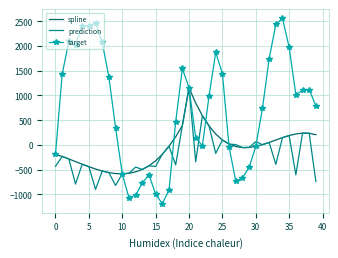

What is the highest value of the target series?

2561.4